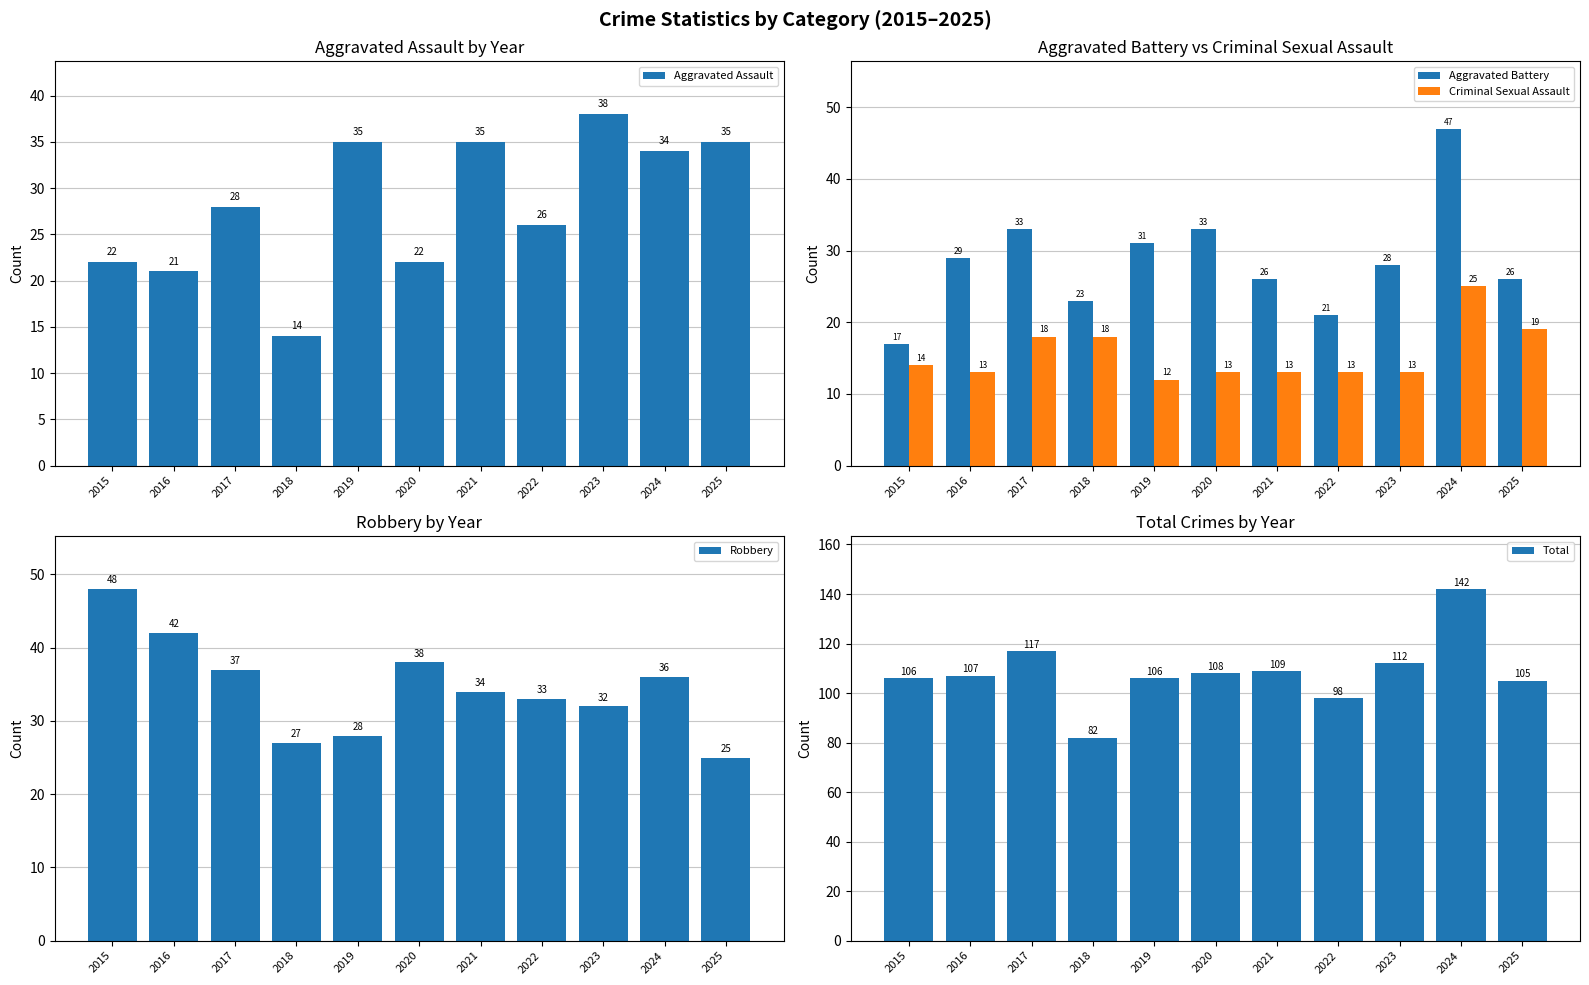

Which label corresponds to the largest value in the chart?

2024